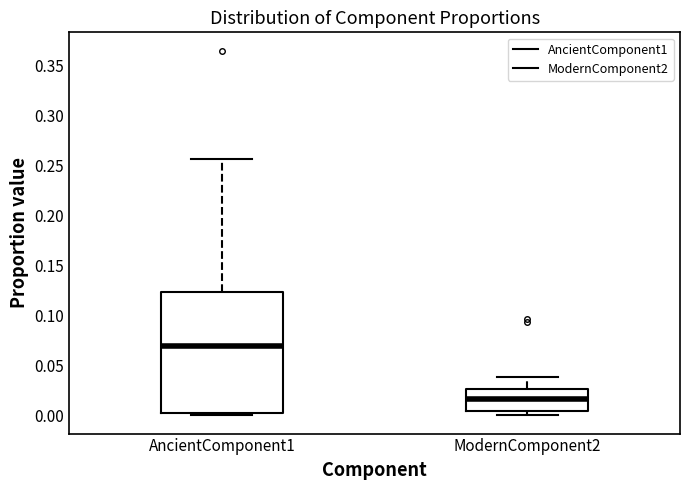

Reading left to right, read every box against the y-axis: the position of its median line, the range the box covers, and the ends of its whiskers. The values are not printed on the chart, so give them approximately, as read against the axis.

AncientComponent1: median 0.070, box 0.005 to 0.125, whiskers 0.000 to 0.255
ModernComponent2: median 0.015, box 0.005 to 0.025, whiskers 0.000 to 0.040